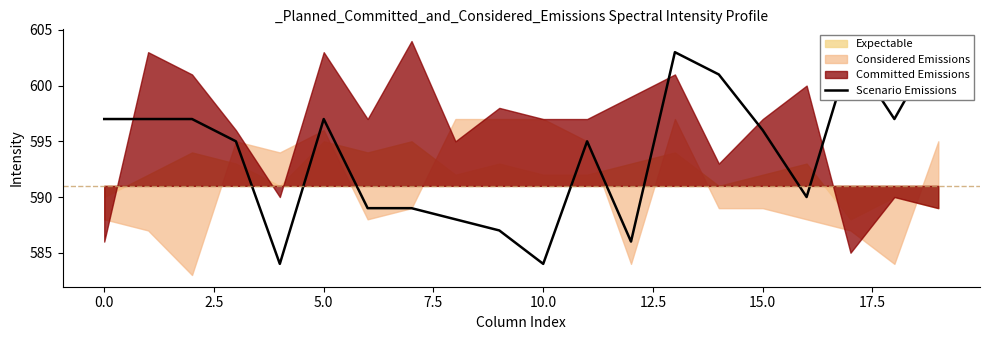

Does the chart have visible grid lines?

No